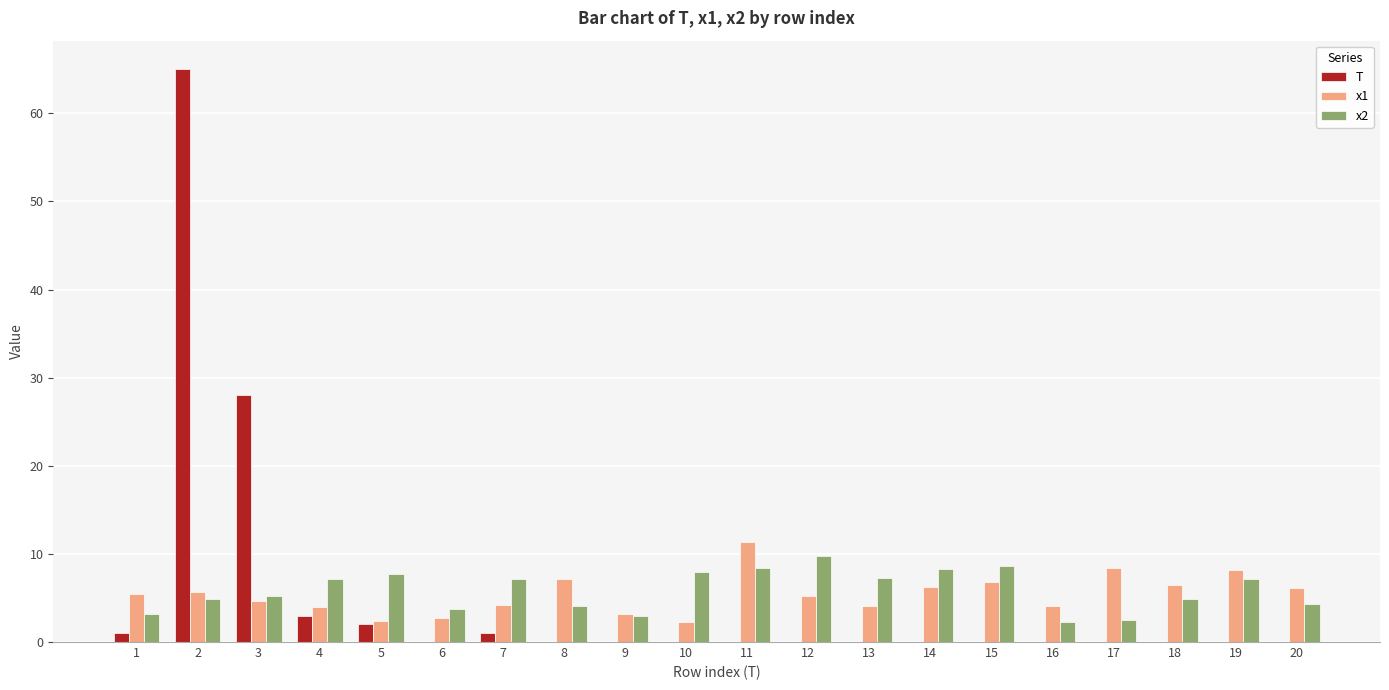

What is the sum of all T values?

100.0